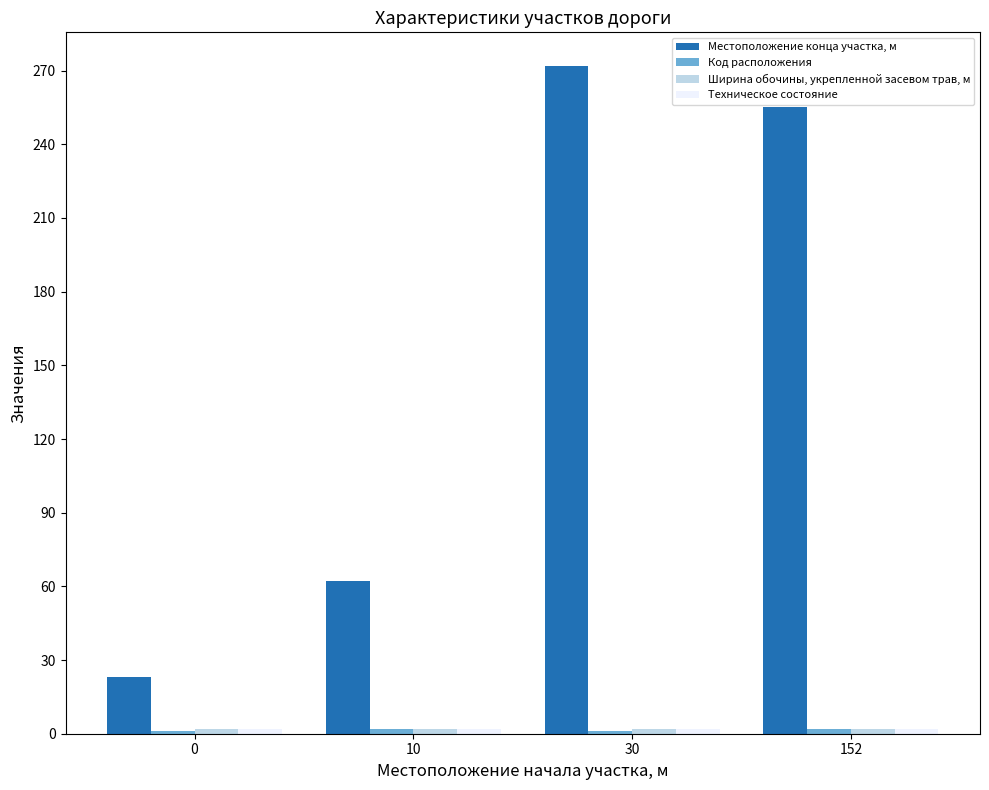

What is the total value across all series at 0?

27.8